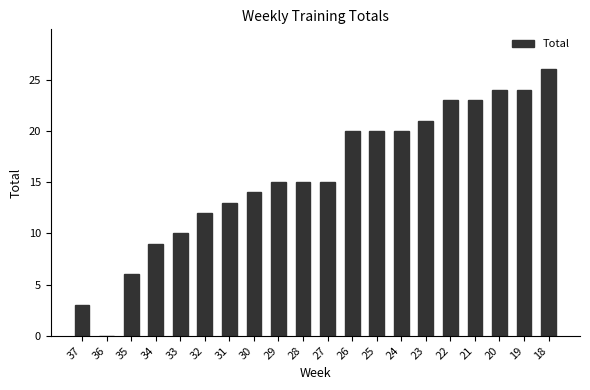

How many distinct data groups are displayed?

1